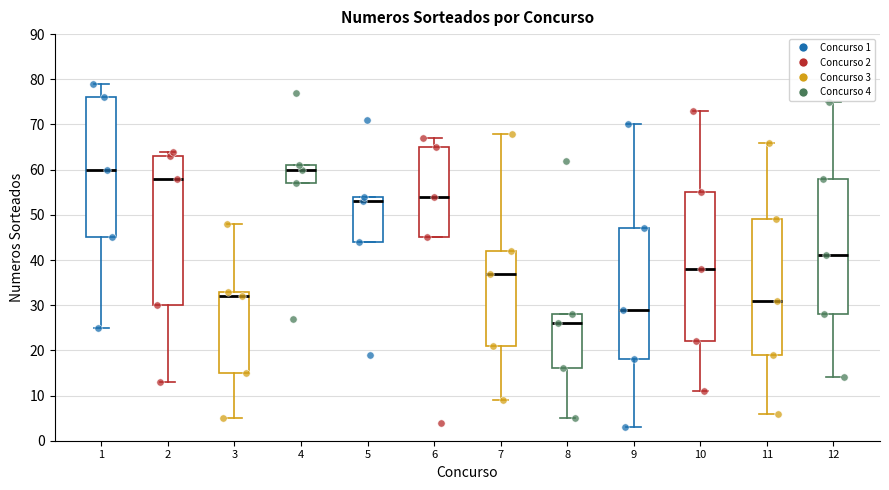

Reading left to right, transcribe this box plot: for each box, give where its median line is, the range the box spans, and where its two whiskers end, as read against the y-axis. The values are not printed on the chart, so give them approximately, as read against the axis.

1: median 60, box 45 to 76, whiskers 25 to 79
2: median 58, box 30 to 63, whiskers 13 to 64
3: median 32, box 15 to 33, whiskers 5 to 48
4: median 60, box 57 to 61, whiskers 57 to 61
5: median 53, box 44 to 54, whiskers 44 to 54
6: median 54, box 45 to 65, whiskers 45 to 67
7: median 37, box 21 to 42, whiskers 9 to 68
8: median 26, box 16 to 28, whiskers 5 to 28
9: median 29, box 18 to 47, whiskers 3 to 70
10: median 38, box 22 to 55, whiskers 11 to 73
11: median 31, box 19 to 49, whiskers 6 to 66
12: median 41, box 28 to 58, whiskers 14 to 75